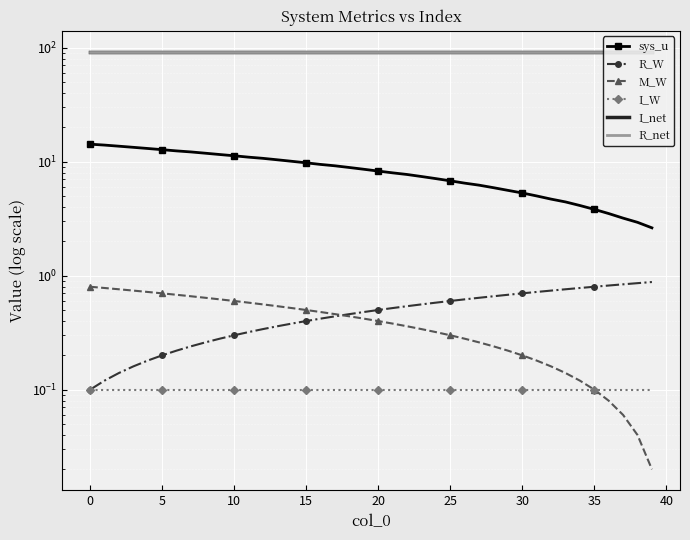

True or false: R_W has more than 0 points higher than both neighbors.

False